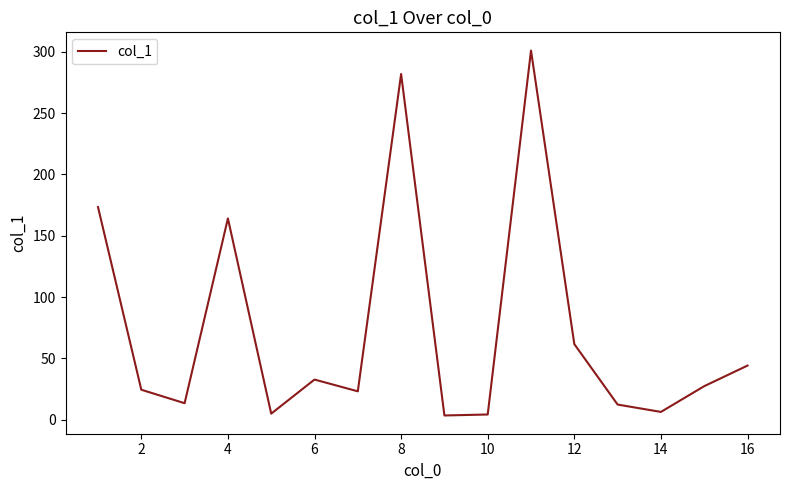

What is the difference between the maximum and minimum values?

297.6